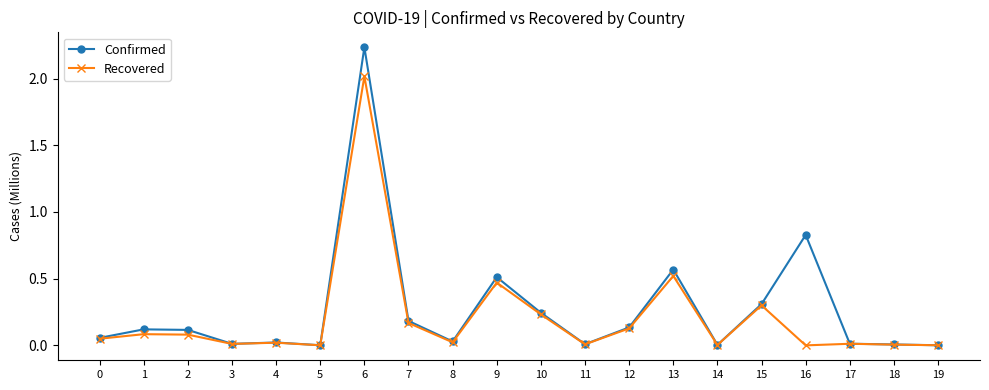

Is the value of Confirmed at 17 greater than the value of Recovered at 6?

No